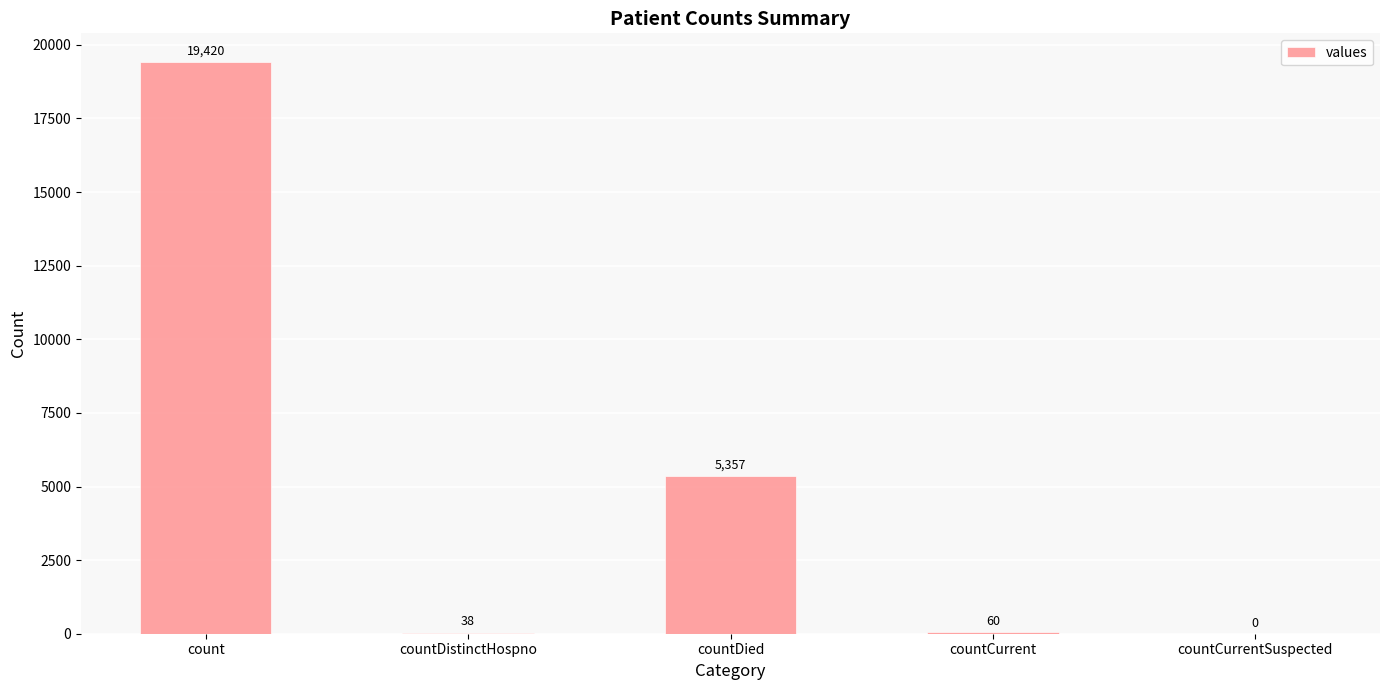

At which category does the chart reach its peak across all series?

count